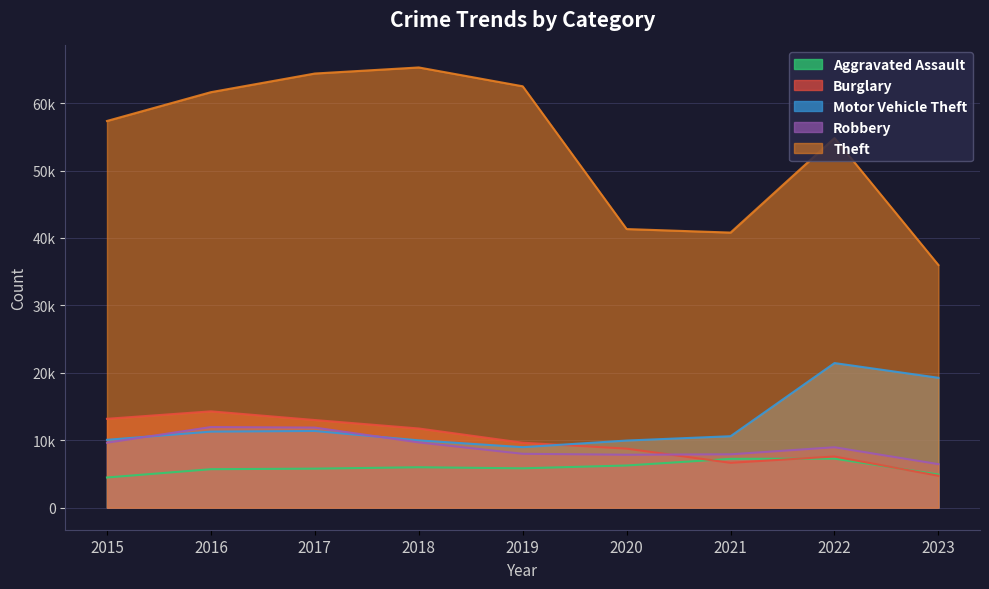

What is the sum of the Motor Vehicle Theft values at 2019 and 2017?

20357